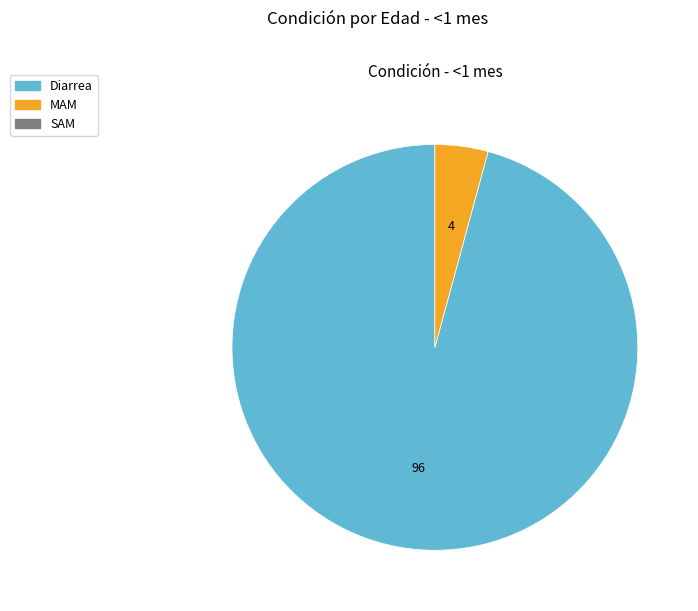

Is there any slice that represents more than half of the pie?

Yes